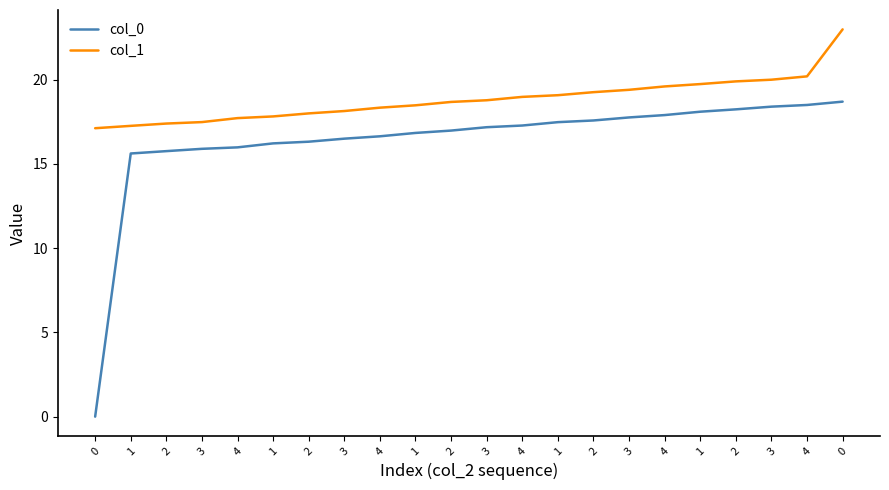

What is the sum of the col_1 values at 3 and 3?

38.8